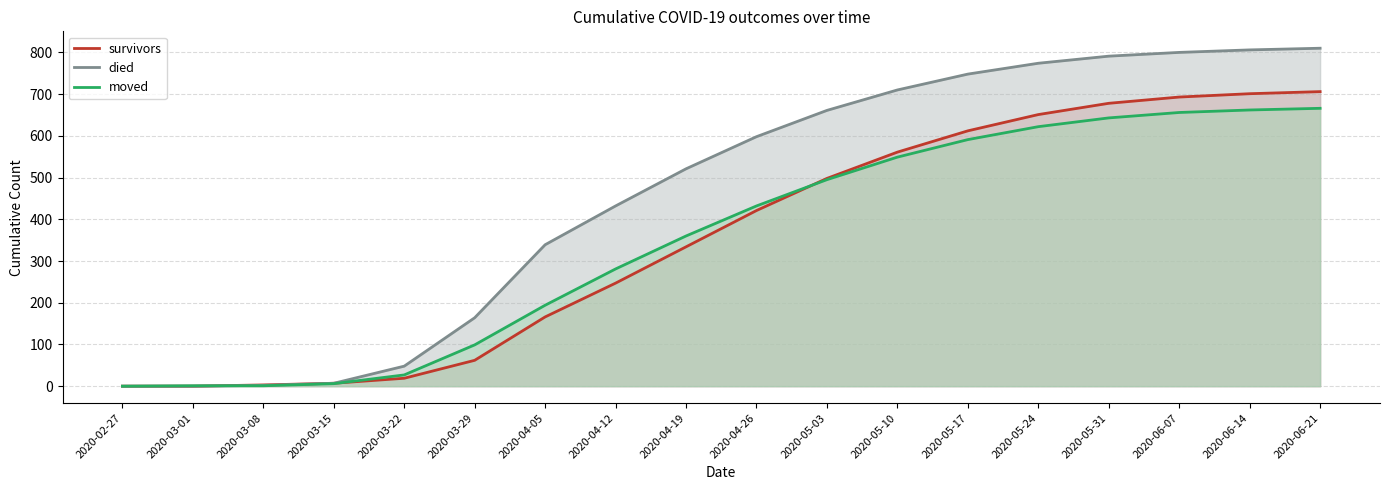

What is the label of the 18th point from the left?

2020-06-21